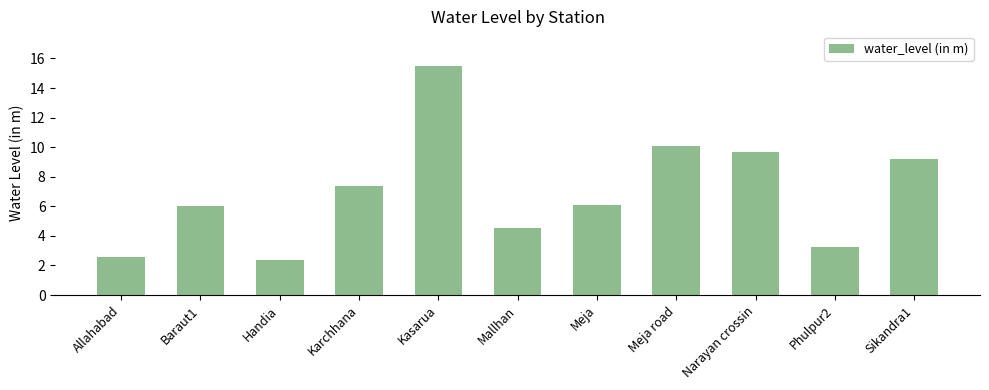

At which label is the value closest to 8?

Karchhana